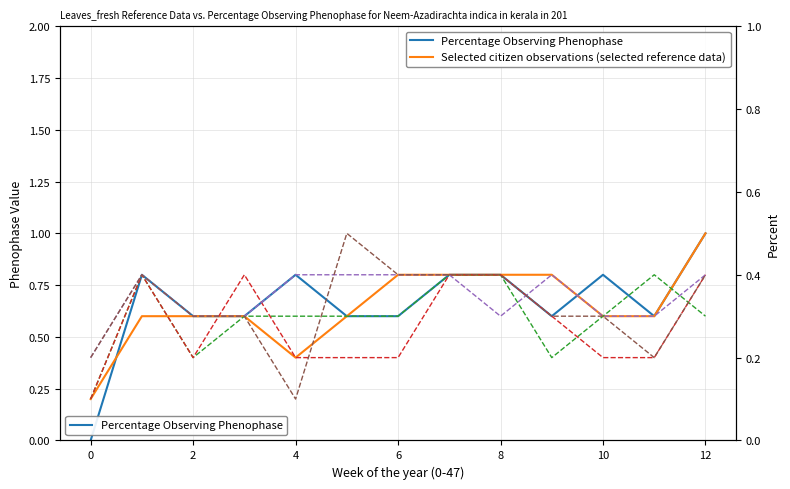

What is the maximum value for Percentage Observing Phenophase?

1.0